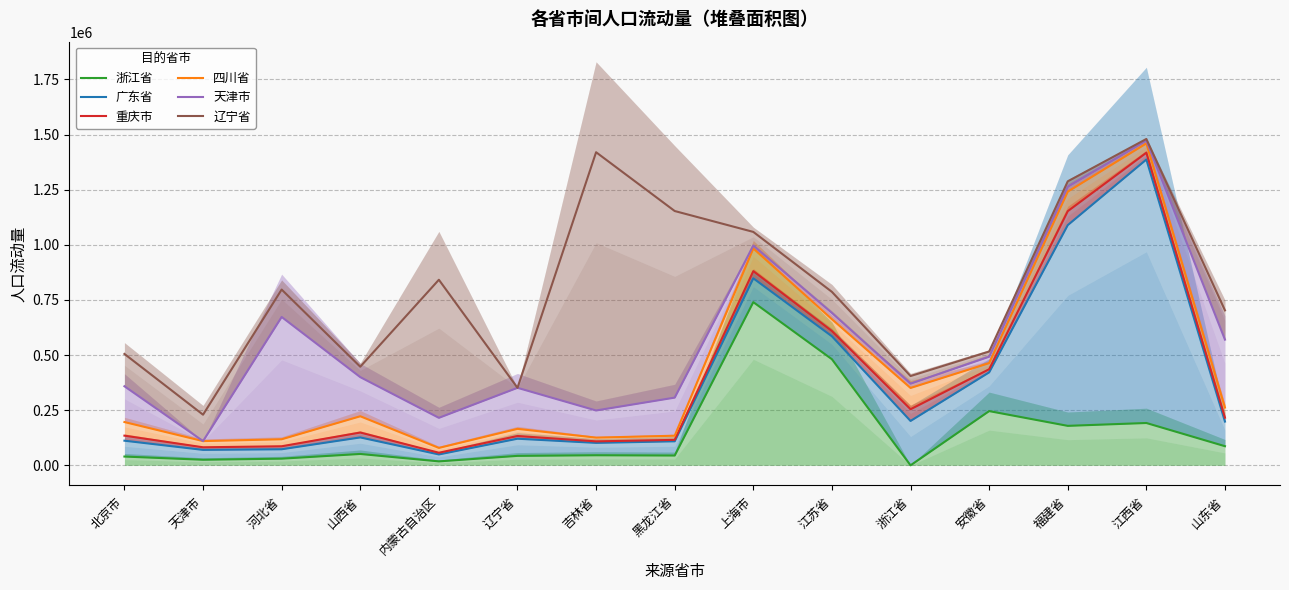

At which label does 天津市 first exceed 399999?

河北省